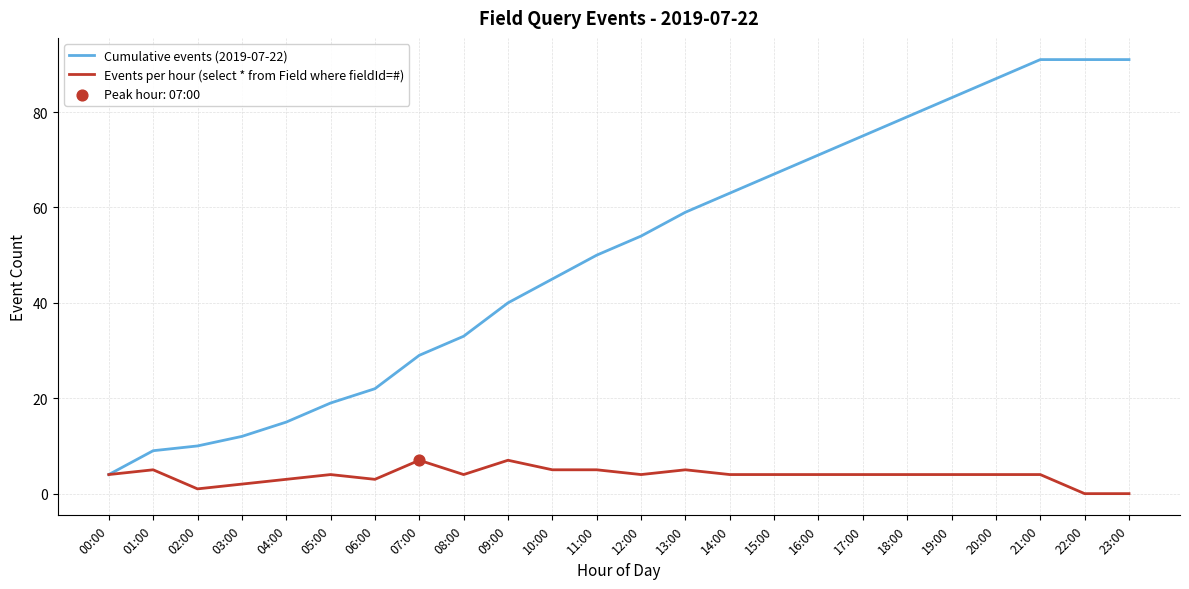

At how many categories does at least one series exceed 2?

24